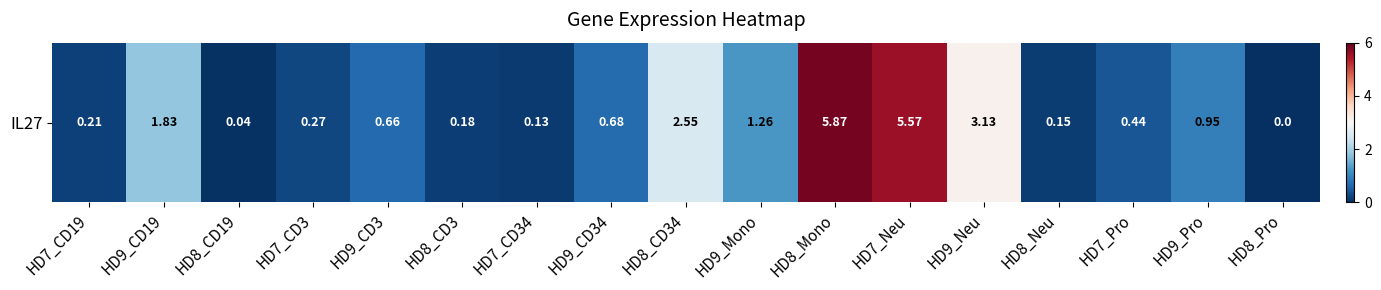

List the labels in order of value, largest first.

HD8_Mono, HD7_Neu, HD9_Neu, HD8_CD34, HD9_CD19, HD9_Mono, HD9_Pro, HD9_CD34, HD9_CD3, HD7_Pro, HD7_CD3, HD7_CD19, HD8_CD3, HD8_Neu, HD7_CD34, HD8_CD19, HD8_Pro